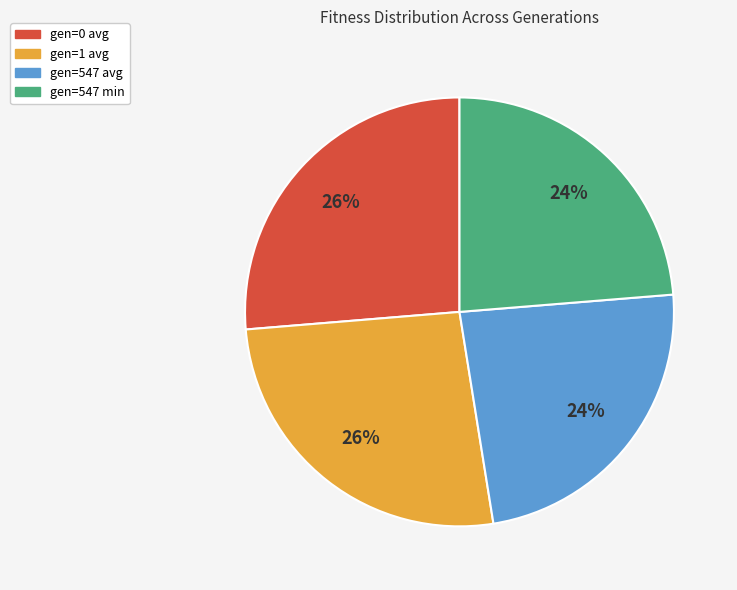

Combined, do gen=0 avg and gen=1 avg account for over 50%?

Yes